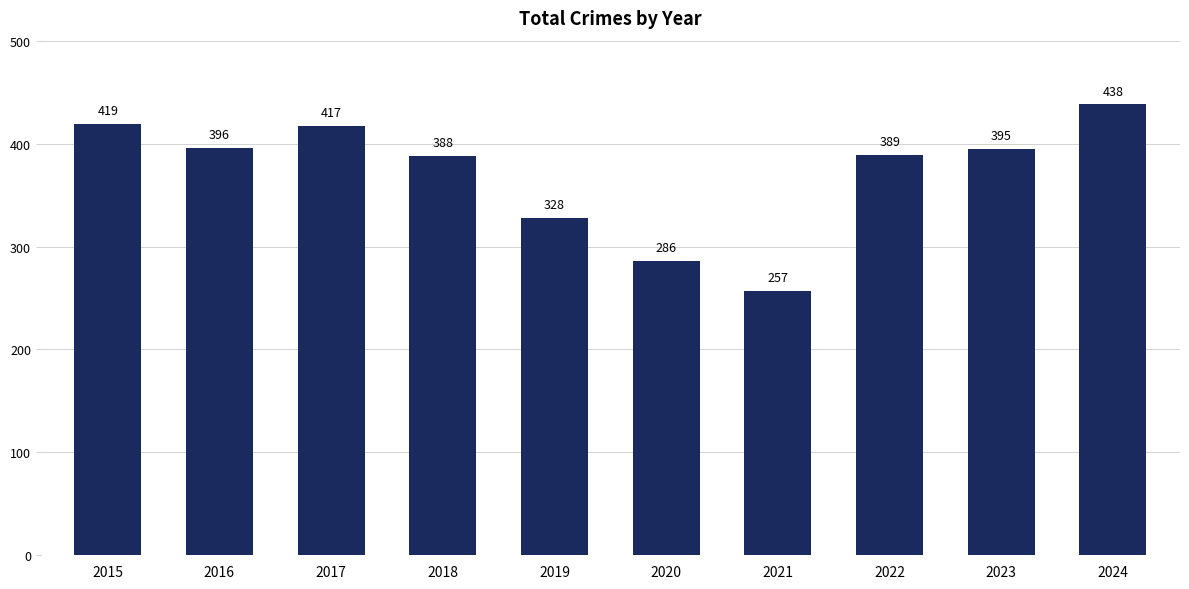

Rank the categories by value from lowest to highest.

2021, 2020, 2019, 2018, 2022, 2023, 2016, 2017, 2015, 2024